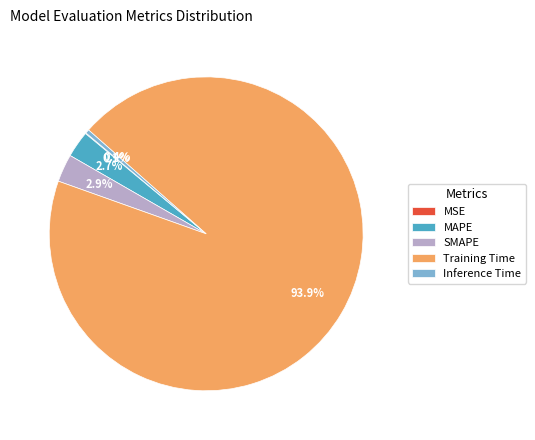

What percentage is NOT represented by MAPE?

97.3%